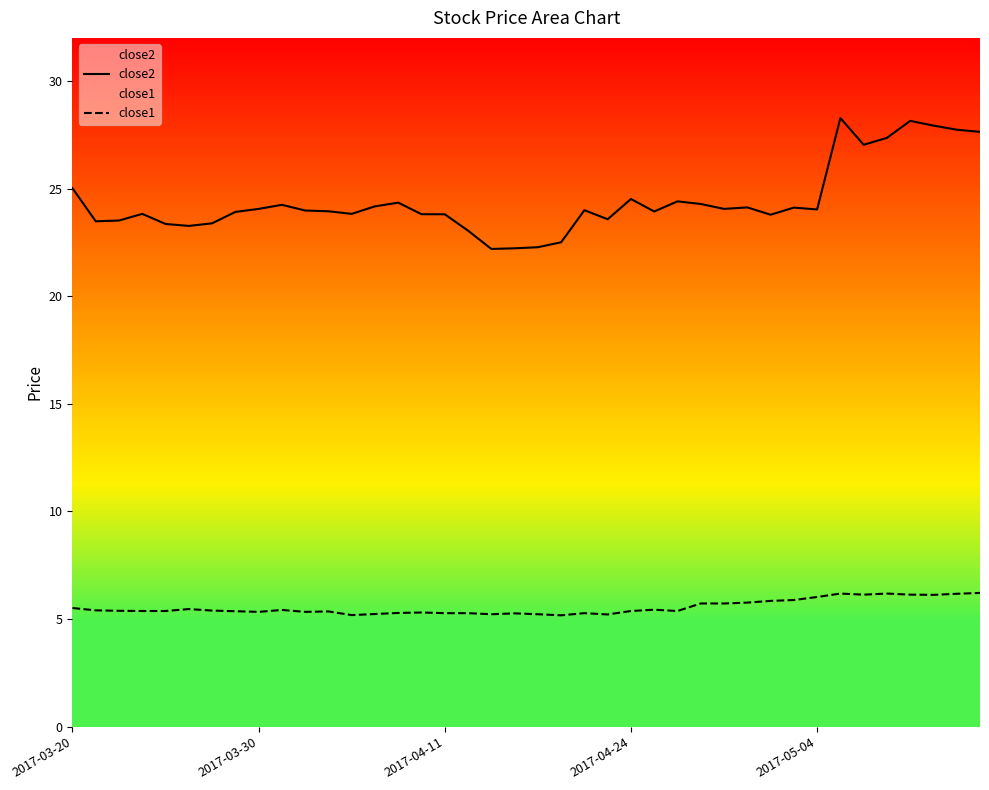

What is the value of the close1 point at the 10th from the left?

5.4